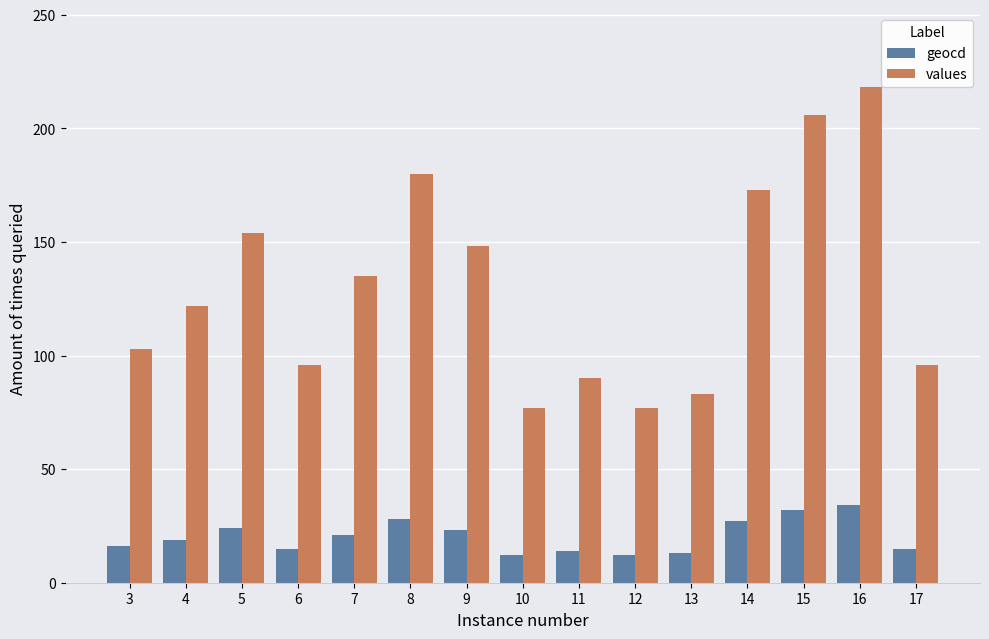

What is the sum of the values values at 5 and 10?

231